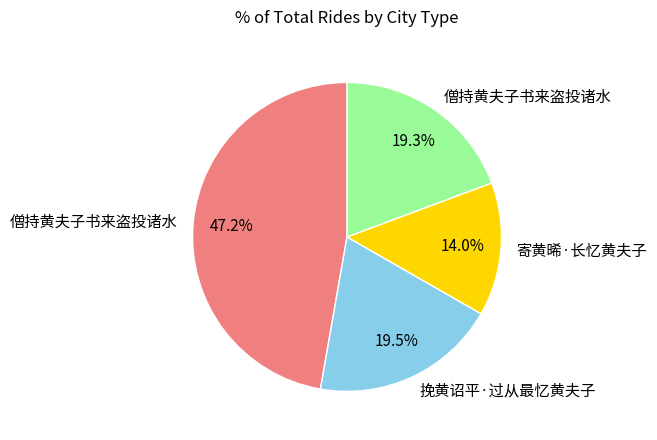

Is there any slice that represents more than half of the pie?

No